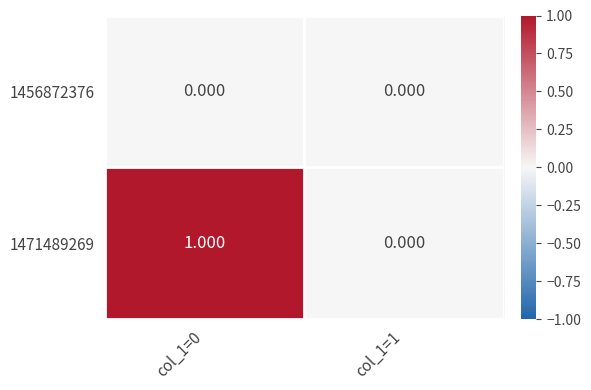

What is the total value across all series at col_1=0?

1